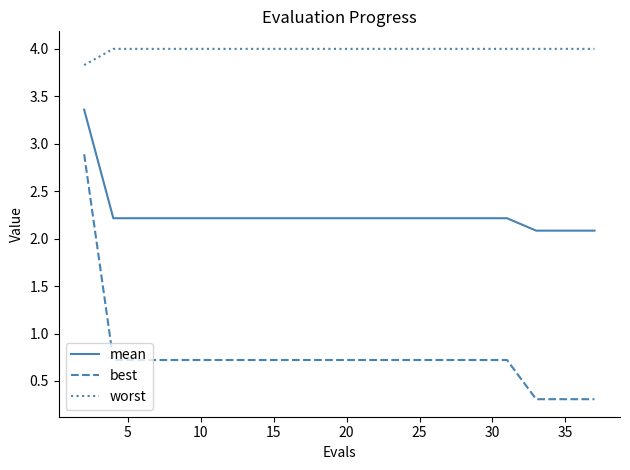

What is the minimum value for mean?

2.1